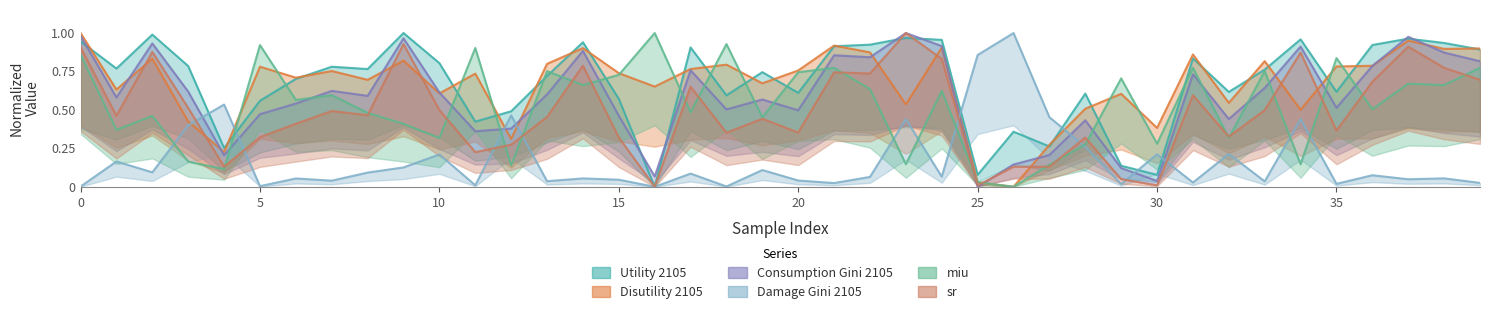

Is it true that Disutility 2105 equals 0.5 at 23?

True